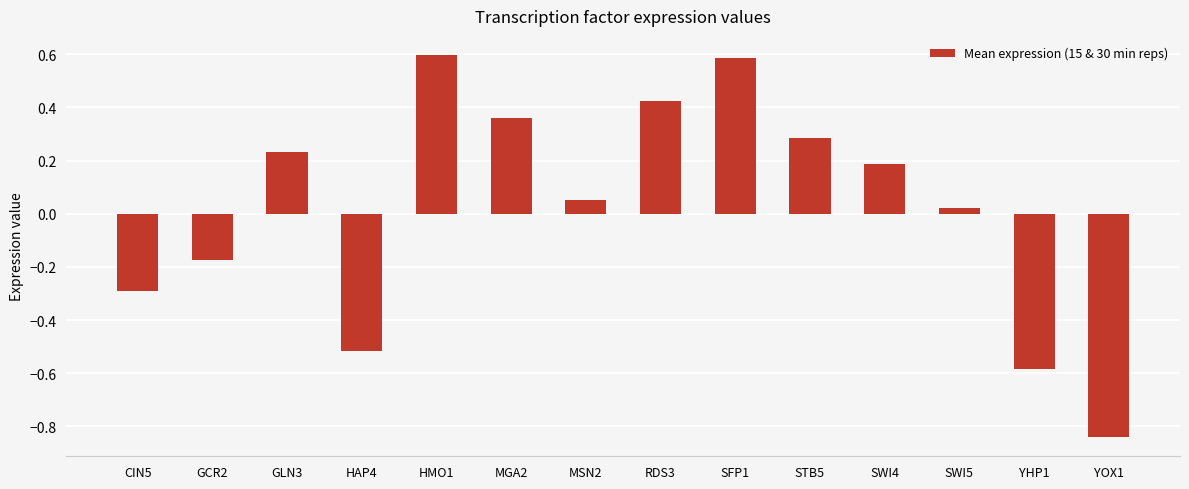

What is the label of the 5th bar from the right?

STB5